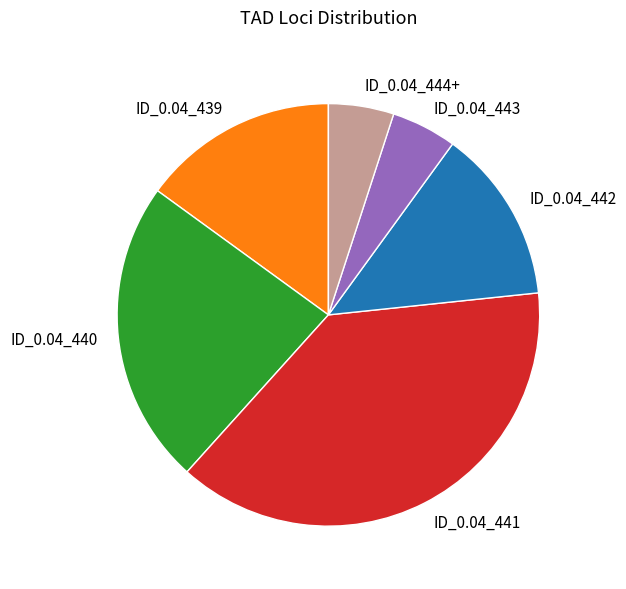

Which slice is the largest?

ID_0.04_441